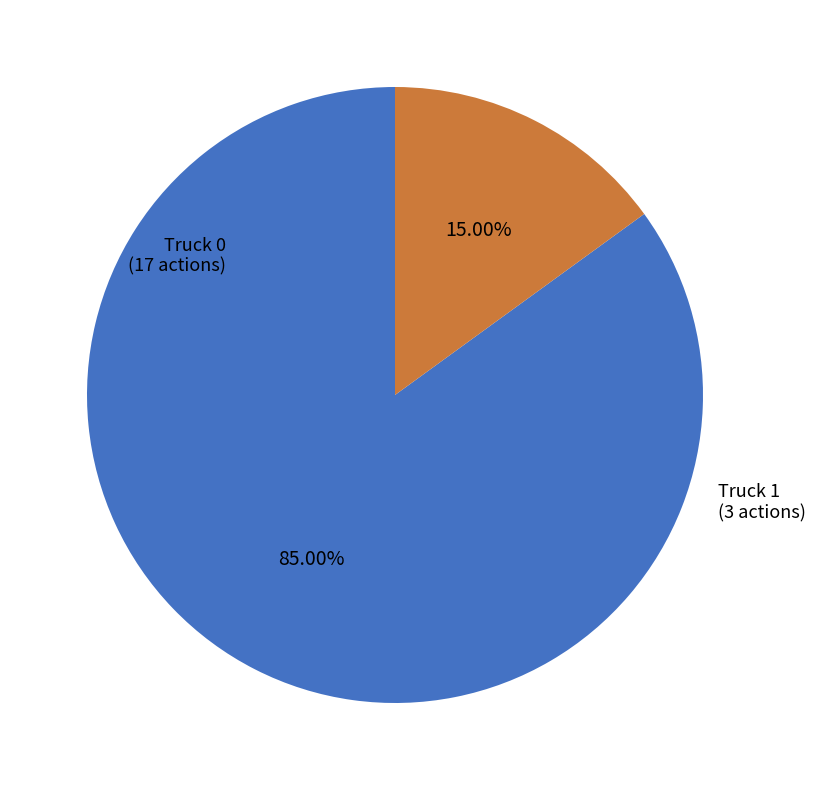

Is there a majority slice in this chart?

Yes